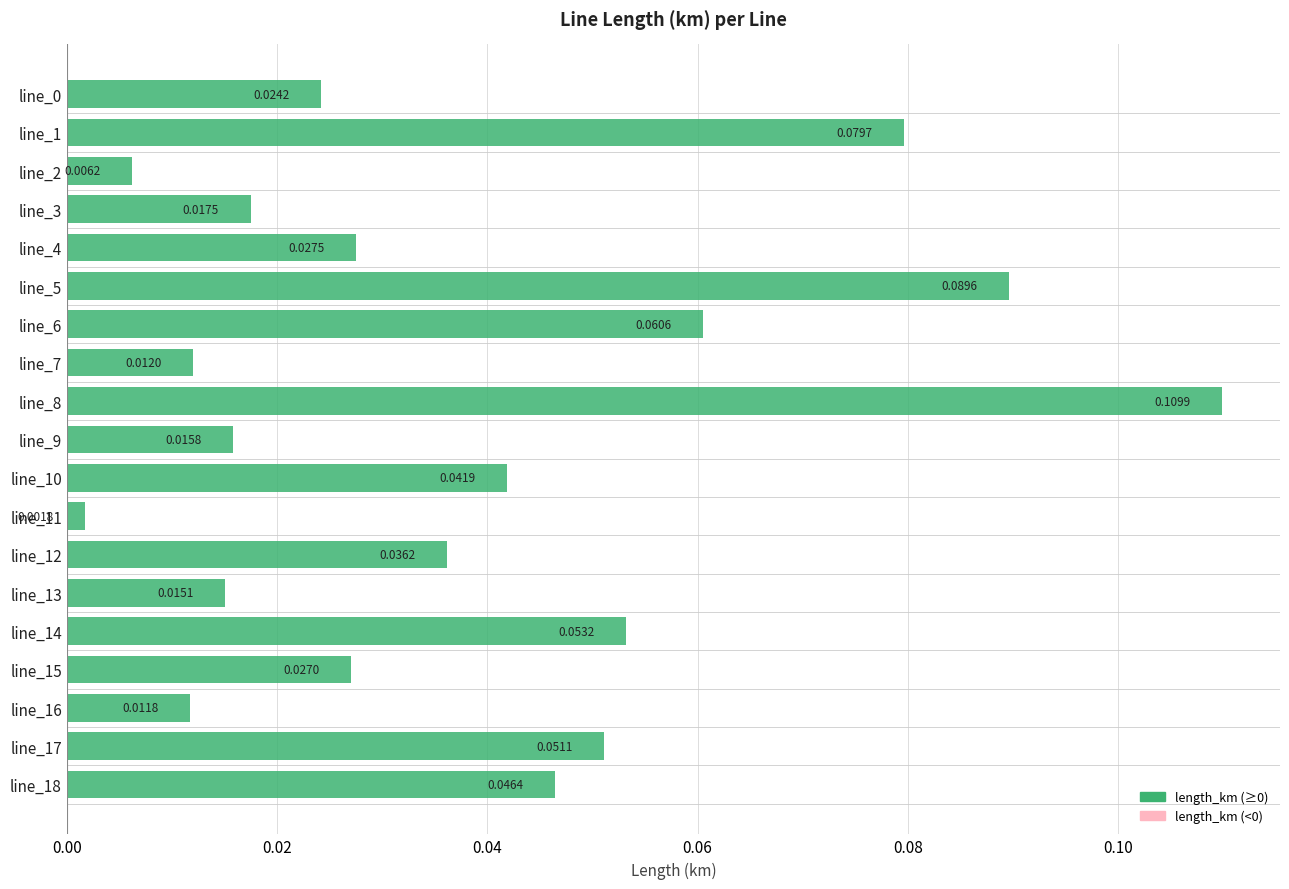

Between line_2 and line_3, which is larger?

line_3